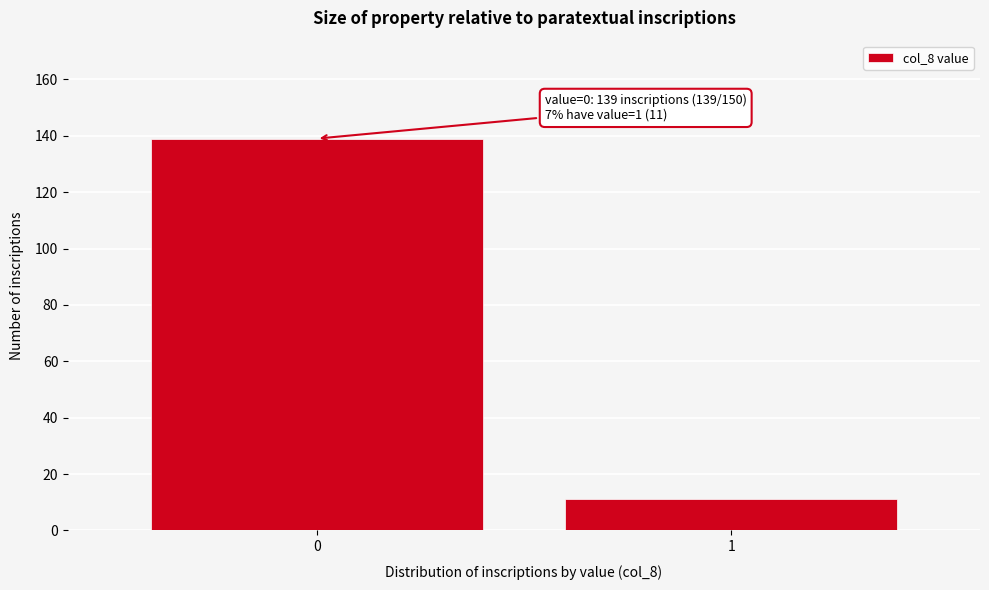

Reading left to right, extract all data points from this chart.

0=139	1=11